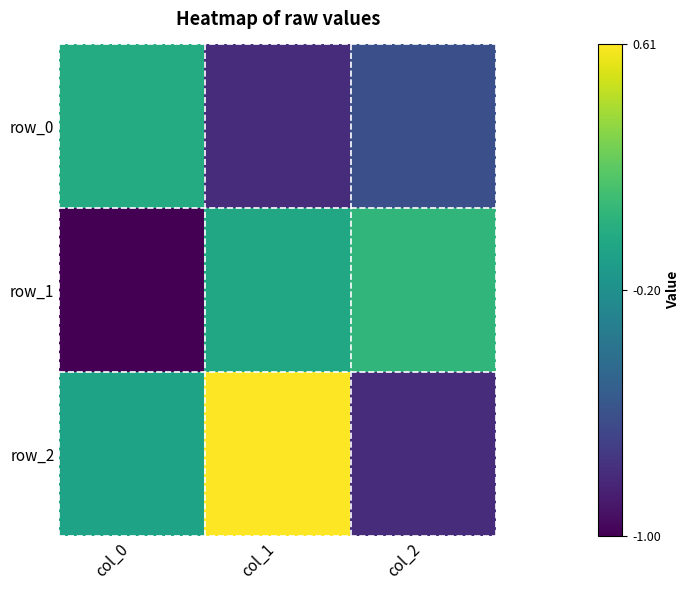

What is the total value across all series at col_0?

-1.1